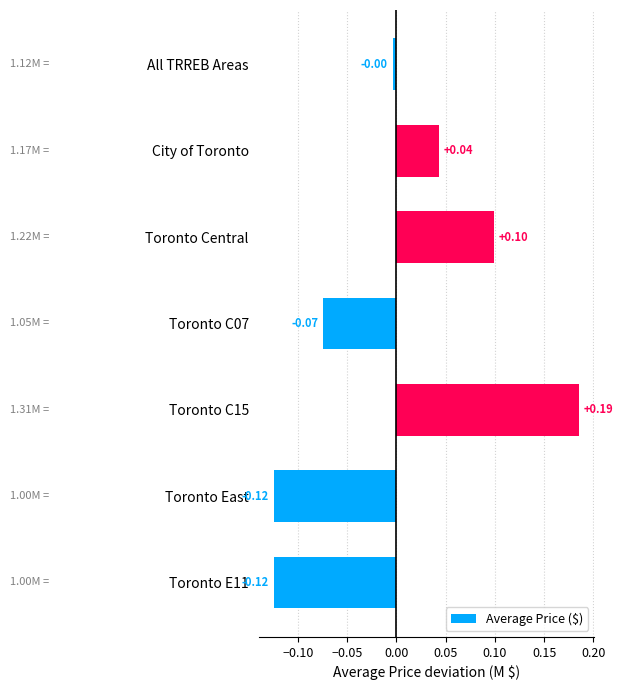

What is the difference between the maximum and minimum values?

0.3